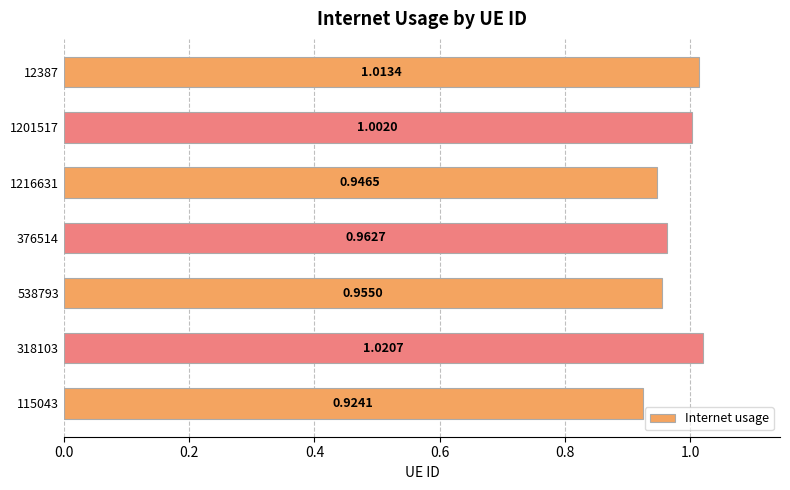

What is the difference between the second highest and minimum values?

0.1